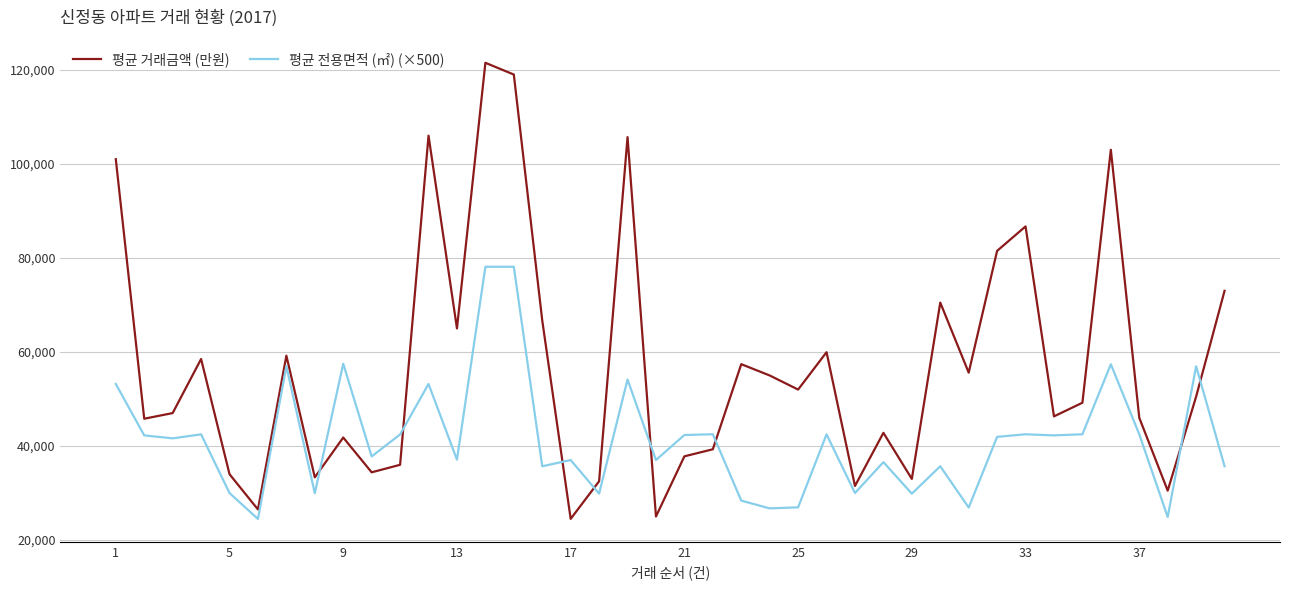

List the series in order of their overall mean, lowest first.

평균 전용면적 (㎡) (×500), 평균 거래금액 (만원)